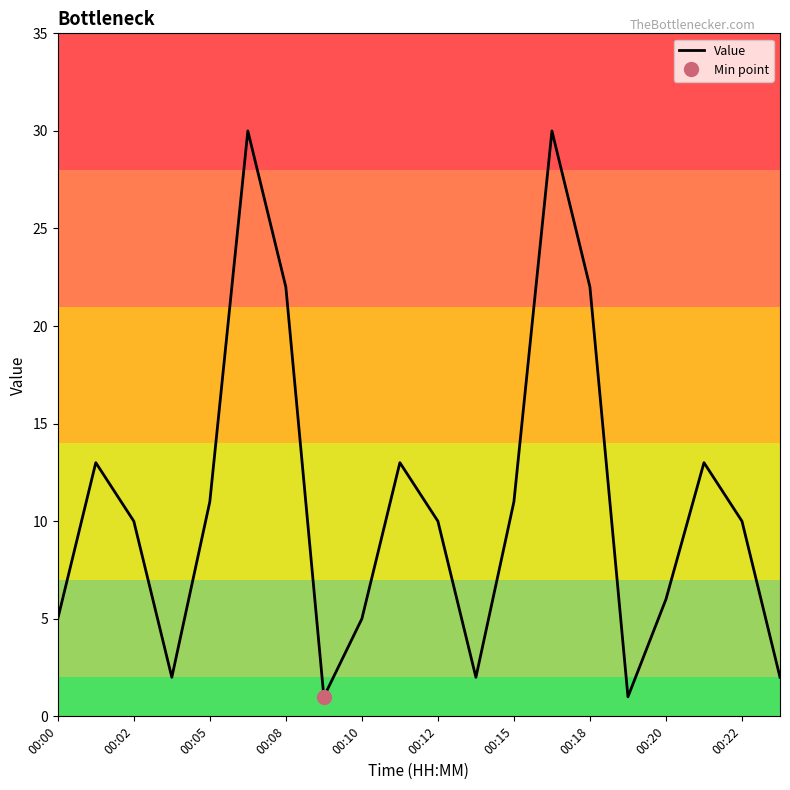

What is the greatest value displayed?

30